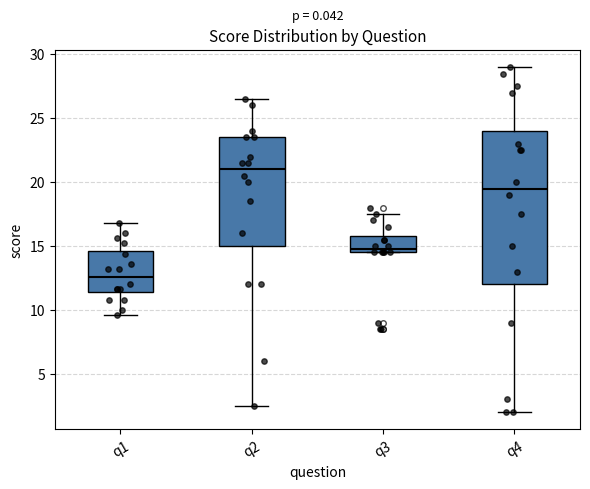

Reading left to right, transcribe this box plot: for each box, give where its median line is, the range the box spans, and where its two whiskers end, as read against the y-axis. The values are not printed on the chart, so give them approximately, as read against the axis.

q1: median 12.5, box 11.5 to 14.5, whiskers 9.5 to 17.0
q2: median 21.0, box 15.0 to 23.5, whiskers 2.5 to 26.5
q3: median 15.0, box 14.5 to 16.0, whiskers 14.5 to 17.5
q4: median 19.5, box 12.0 to 24.0, whiskers 2.0 to 29.0